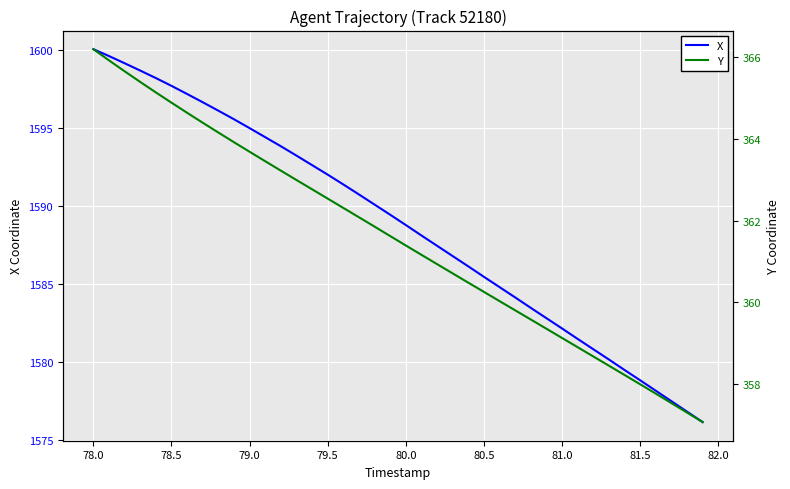

What is the greatest value displayed?

1600.1